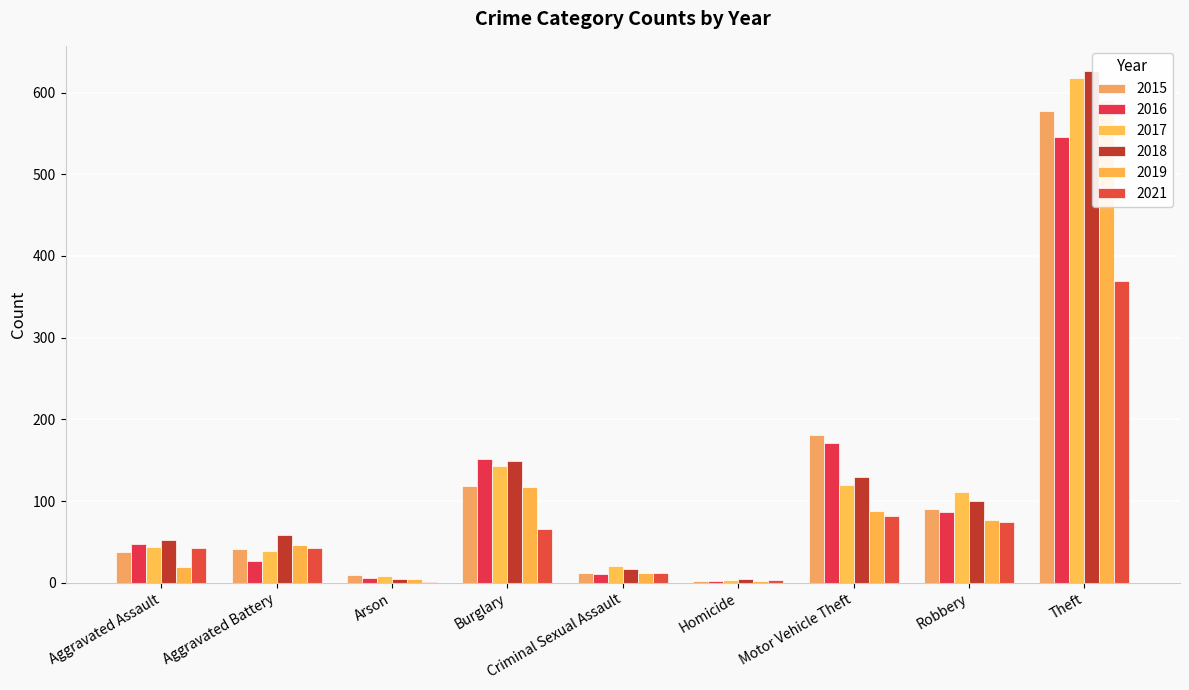

How many data points in 2021 are less than 43?

4